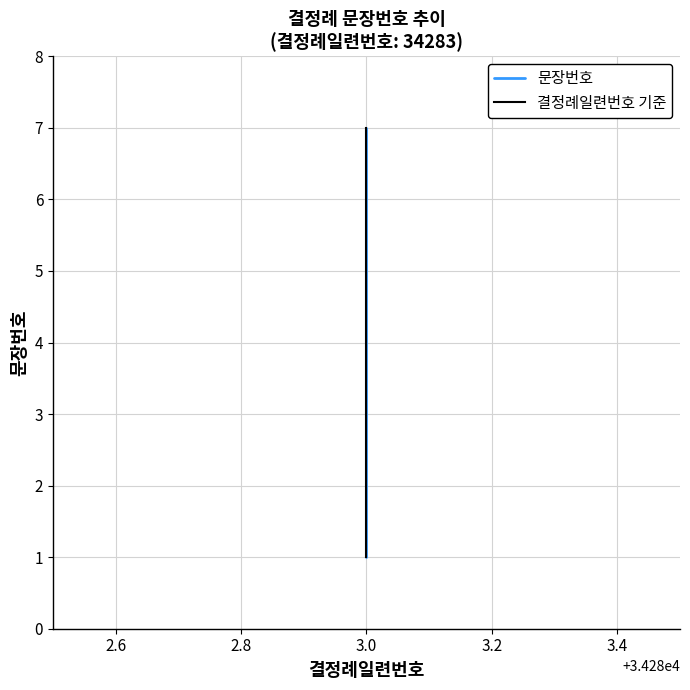

Which series has the largest range (max minus min)?

문장번호